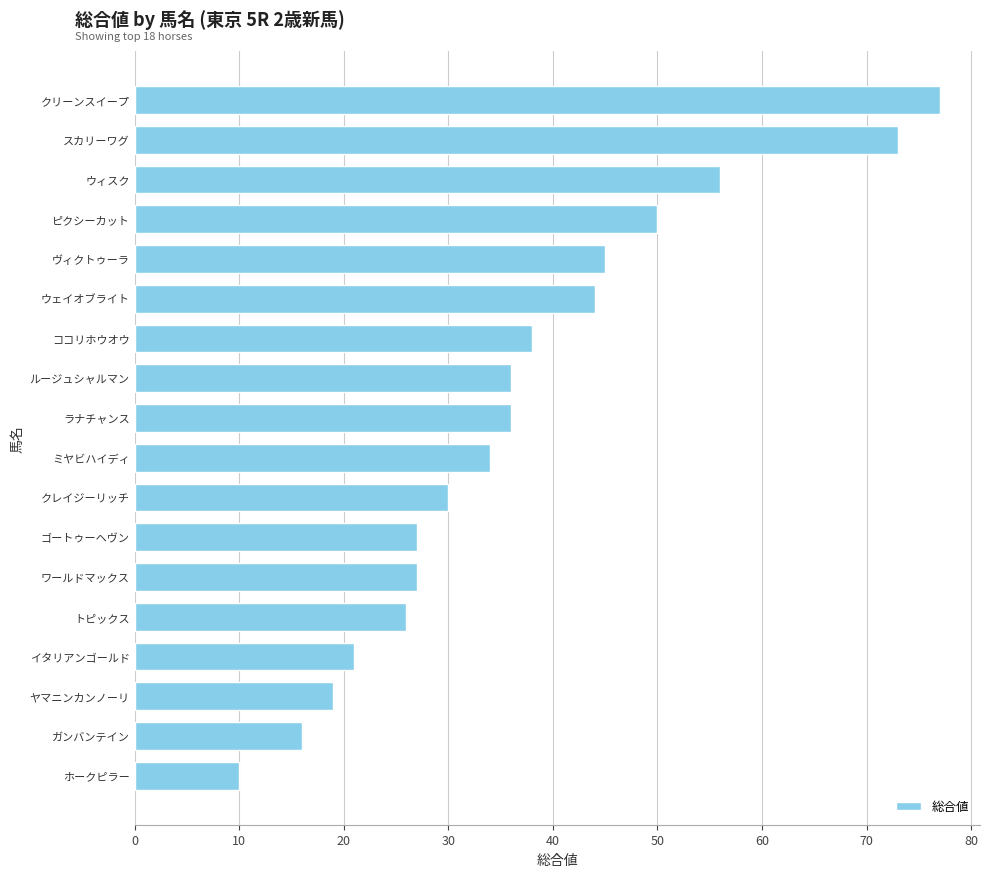

Are the bars grouped side by side (vs. stacked)?

No